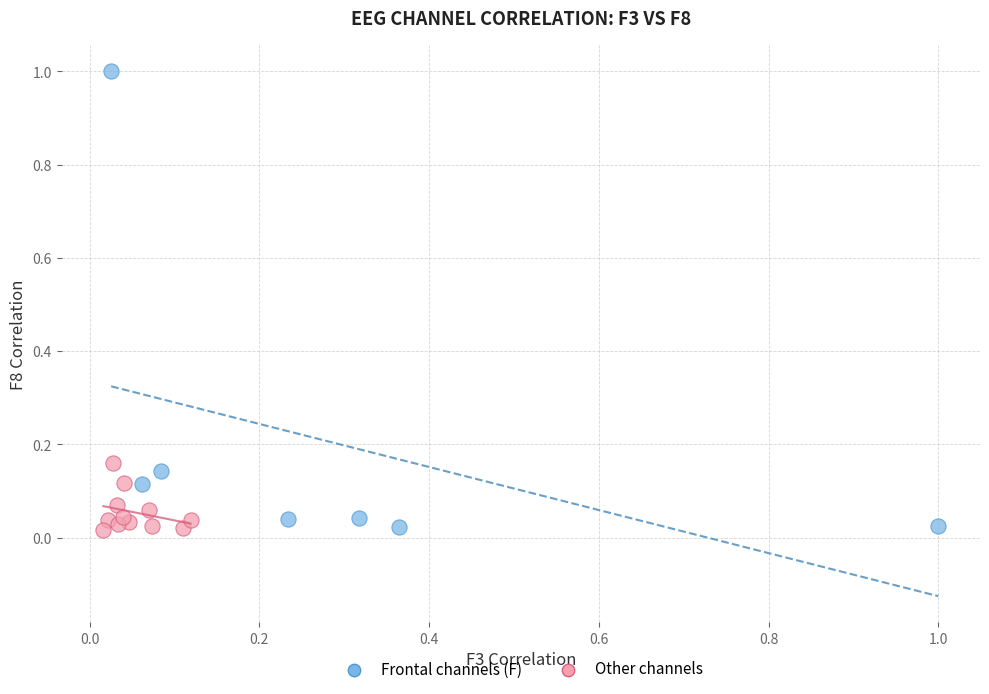

What are all the series names shown in the legend?

Frontal channels (F), Other channels